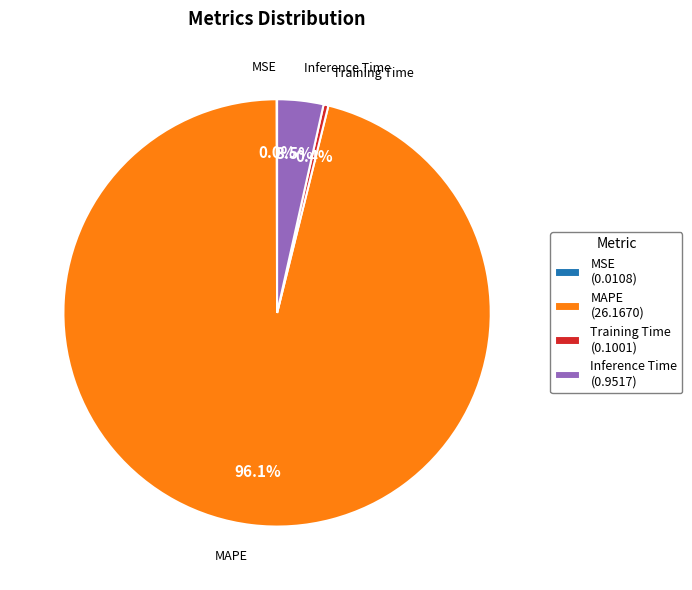

What is the largest slice in the pie chart?

MAPE (26.1670)